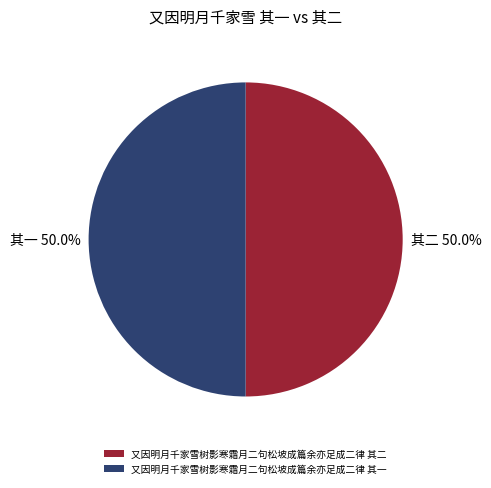

How much of the chart is everything except 又因明月千家雪树影寒霜月二句松坡成篇余亦足成二律 其二?

50.0%